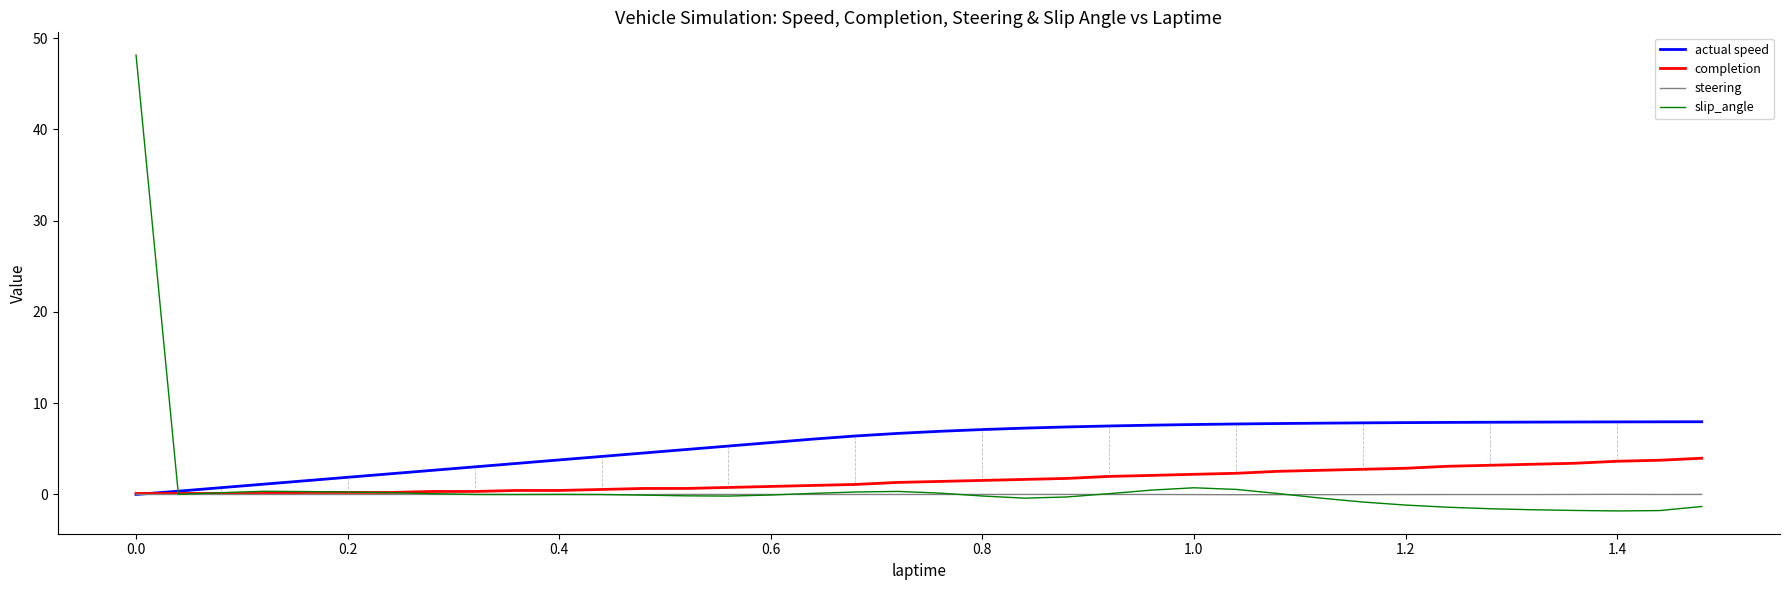

What is the average value of the completion series?

1.5